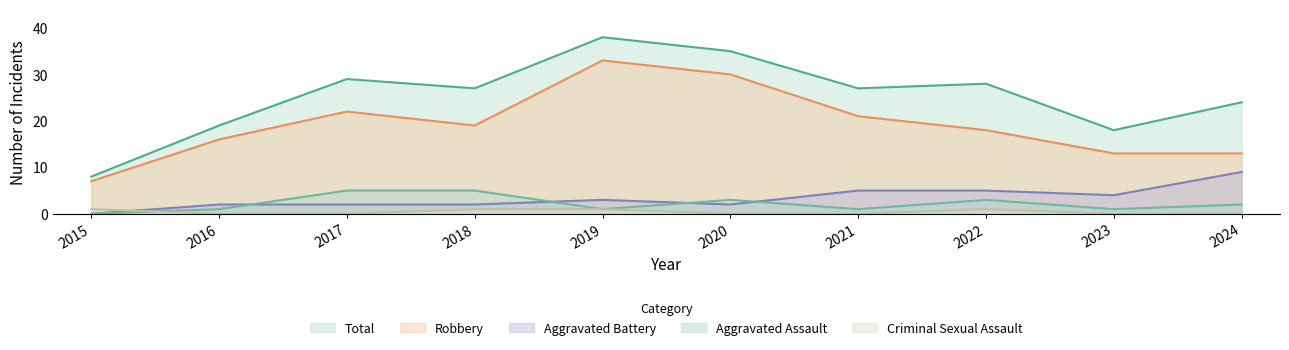

Which category has the highest value in the Robbery series?

2019